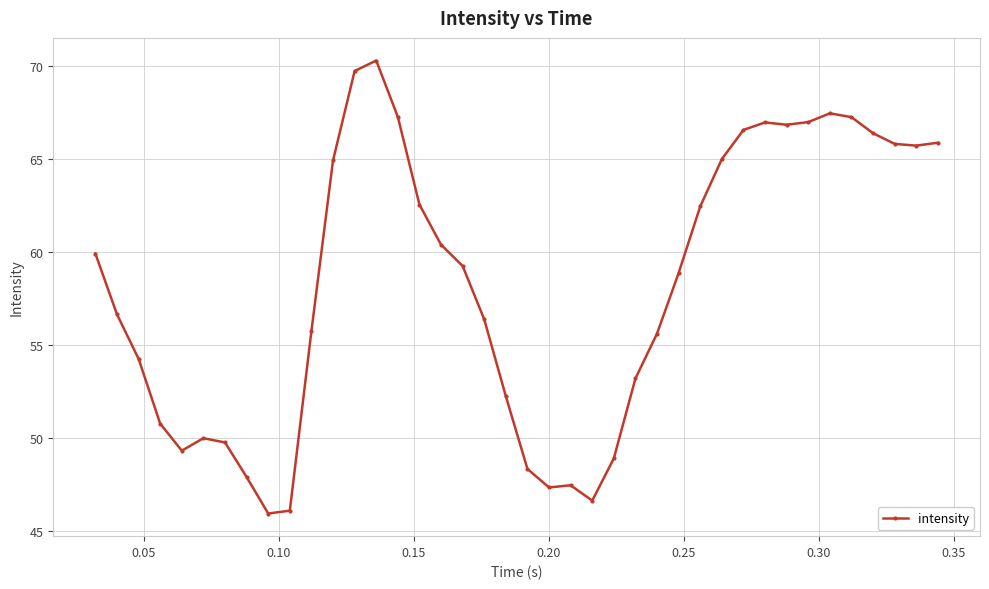

What is the minimum value shown in the chart?

45.9